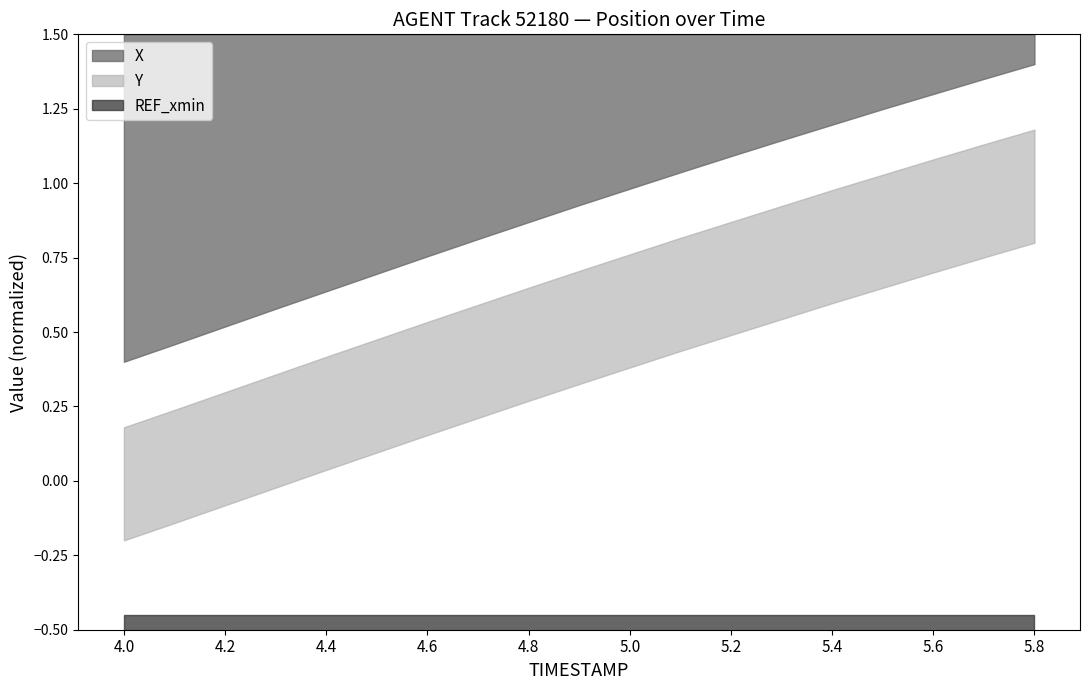

Which category has the highest value in the X series?

5.8